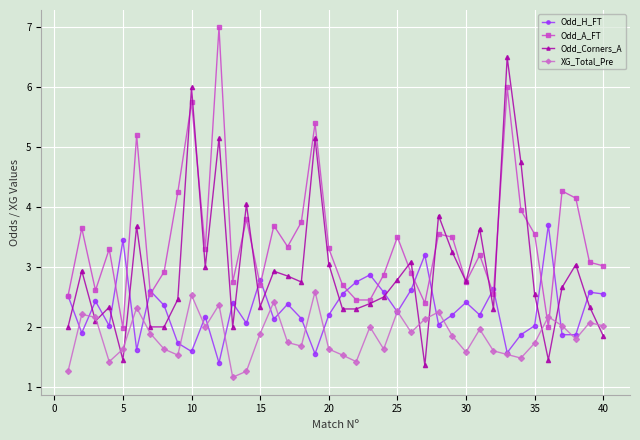

What are all the series names shown in the legend?

Odd_H_FT, Odd_A_FT, Odd_Corners_A, XG_Total_Pre